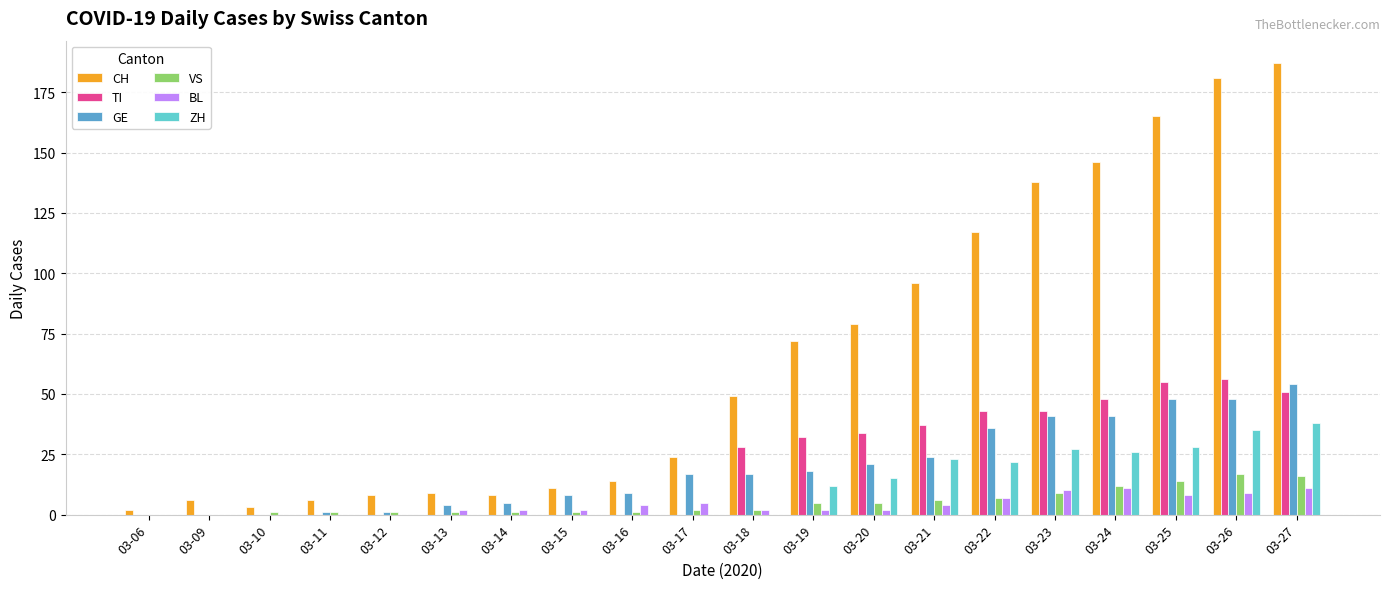

Which series has the largest total across all categories?

CH